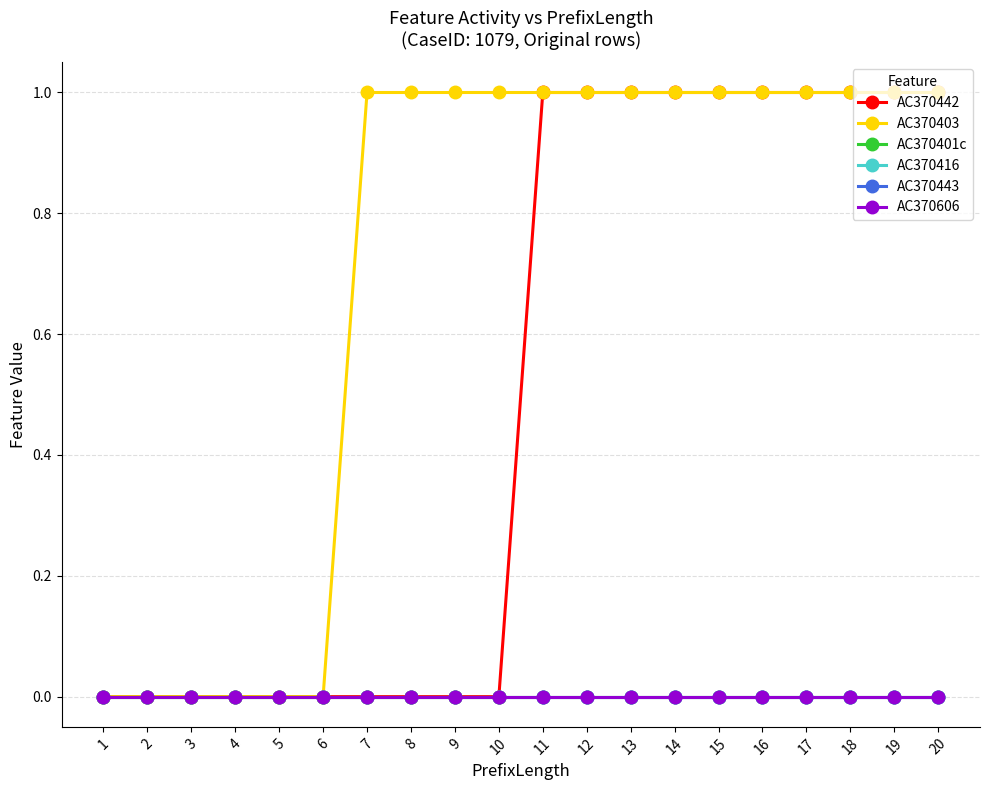

What is the maximum value shown in the chart?

1